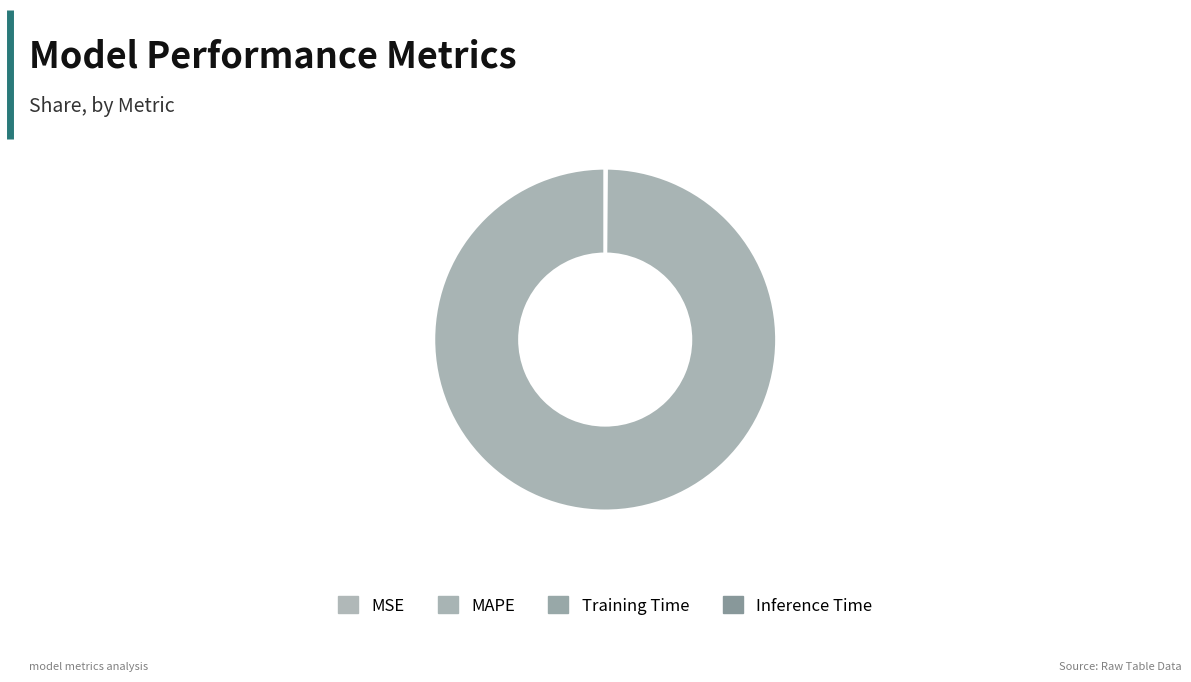

Which has a higher value, Training Time or MAPE?

MAPE